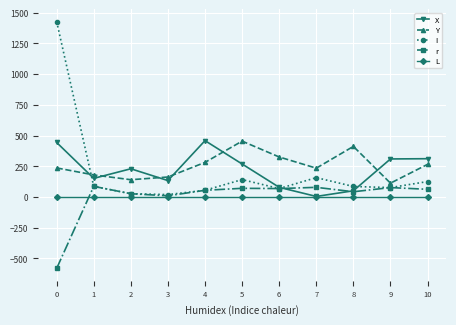

Where is the first local maximum for X?

2